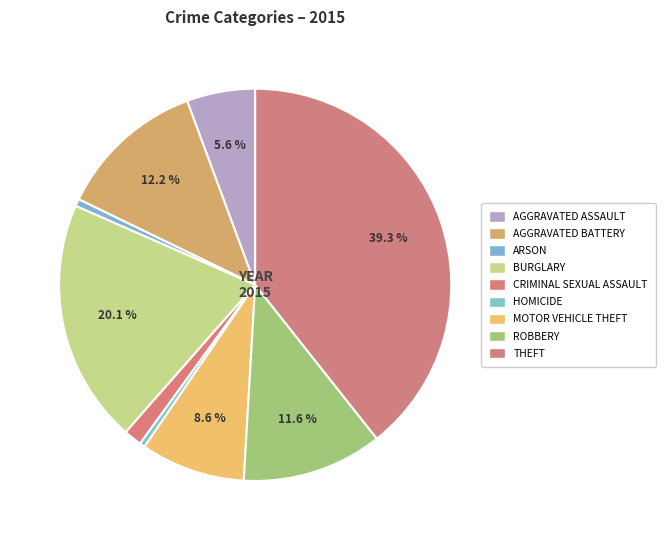

Count the number of slices in the pie.

9